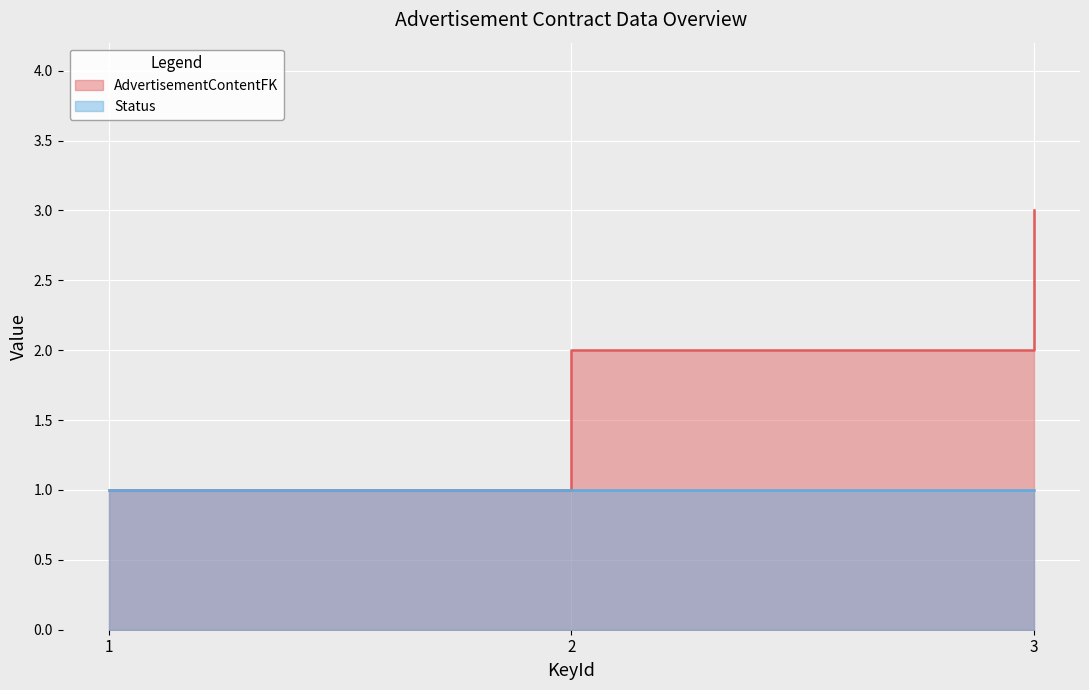

How many data points are less than 2?

1